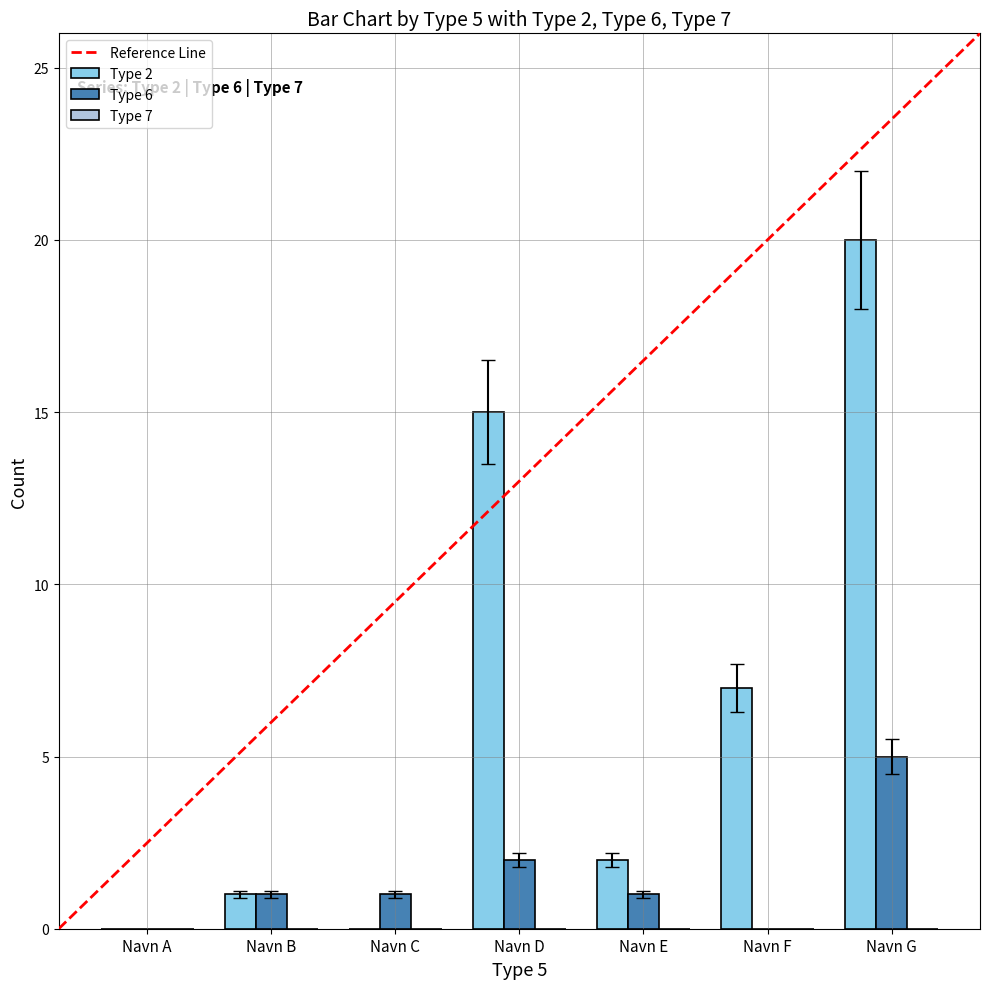

Reading left to right, list all the values displayed in this chart.

Type 2: Navn A=0	Navn B=1	Navn C=0	Navn D=15	Navn E=2	Navn F=7	Navn G=20
Type 6: Navn A=0	Navn B=1	Navn C=1	Navn D=2	Navn E=1	Navn F=0	Navn G=5